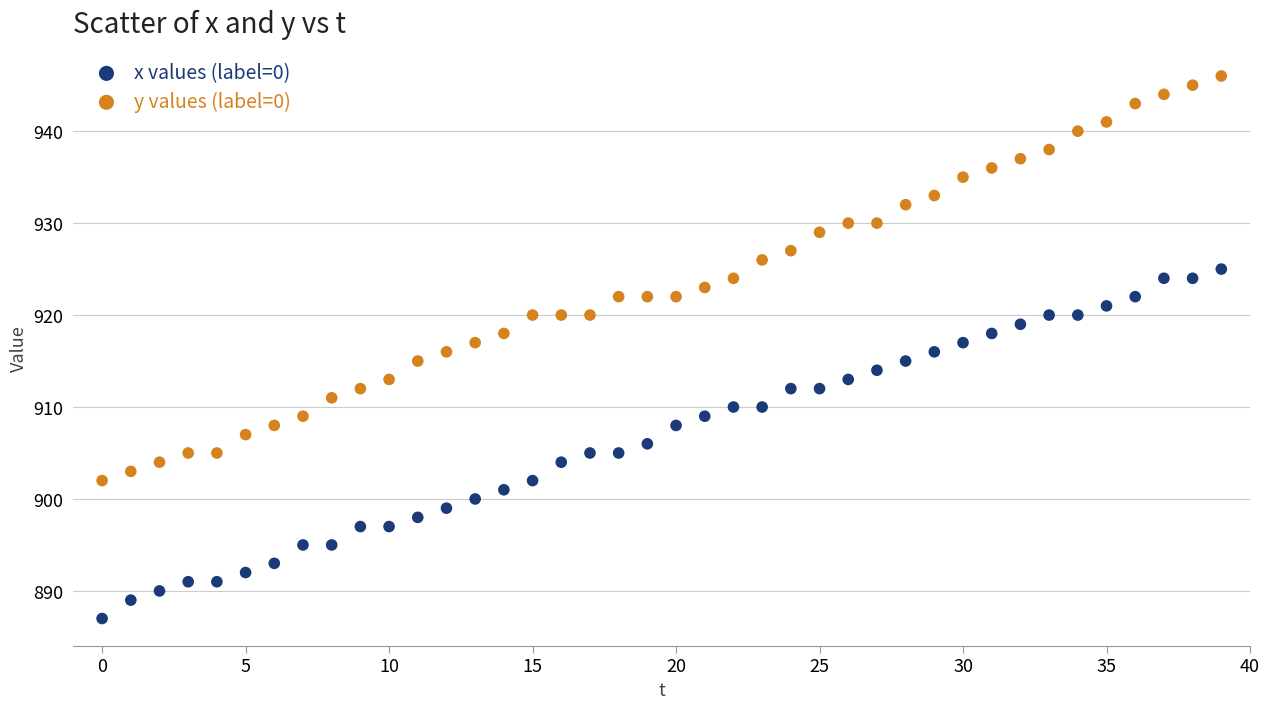

What are all the series names shown in the legend?

x values (label=0), y values (label=0)